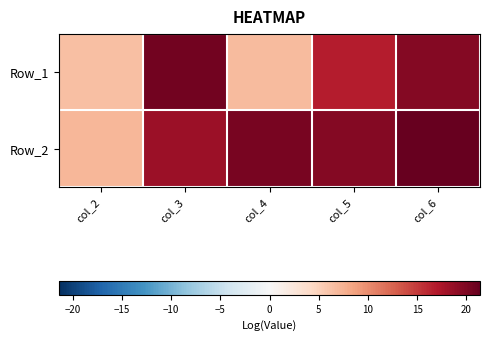

Which category has the lowest value across all series?

col_2